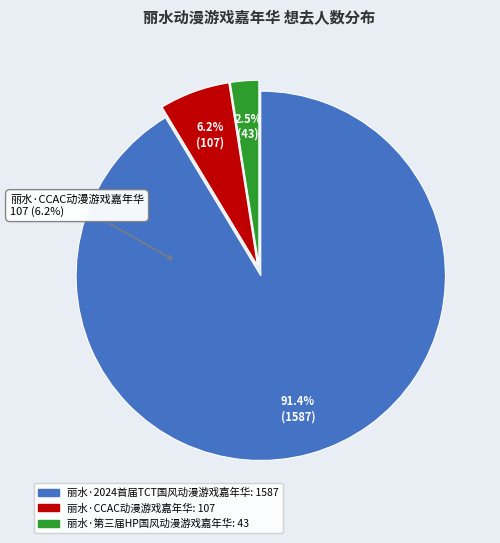

What percentage is the 丽水·CCAC动漫游戏嘉年华 slice, to the nearest percent?

6%